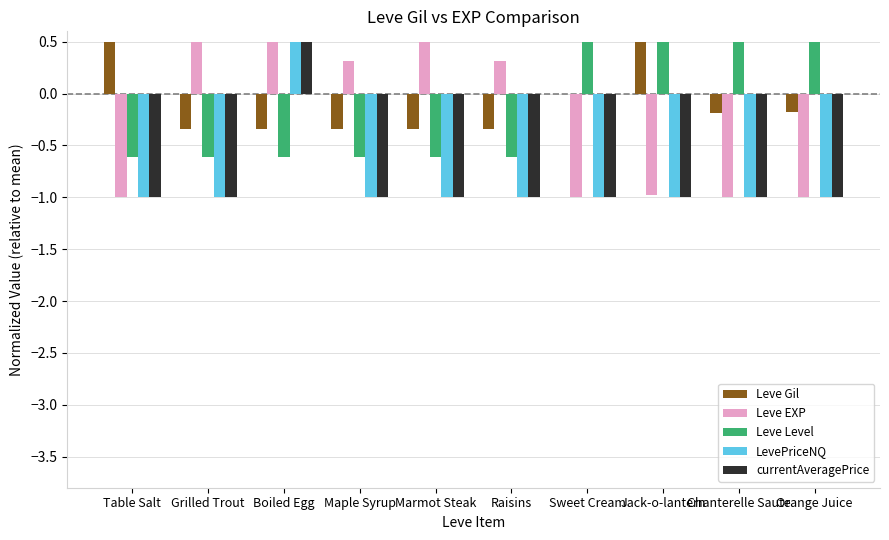

Between Grilled Trout and Sweet Cream, which series saw the biggest shift?

Leve EXP